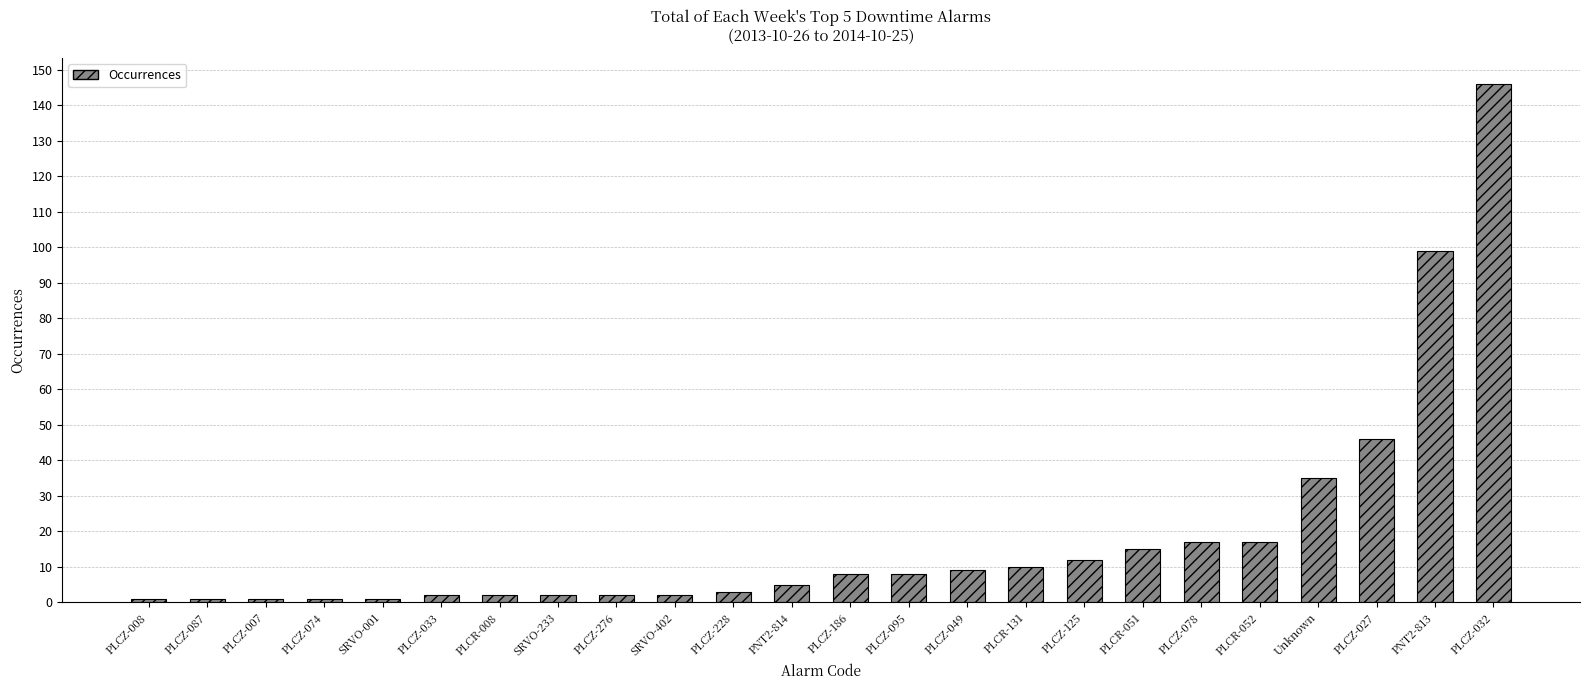

What position from the left is PLCZ-087?

2